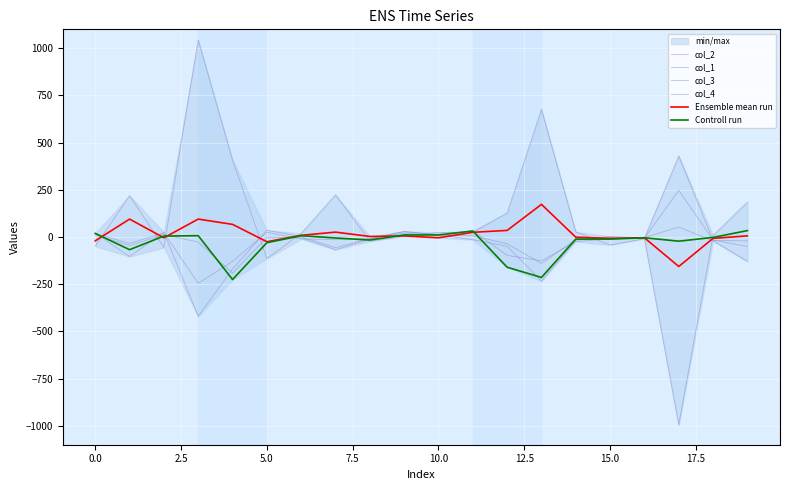

How many interior local peaks does the col_4 series have?

5